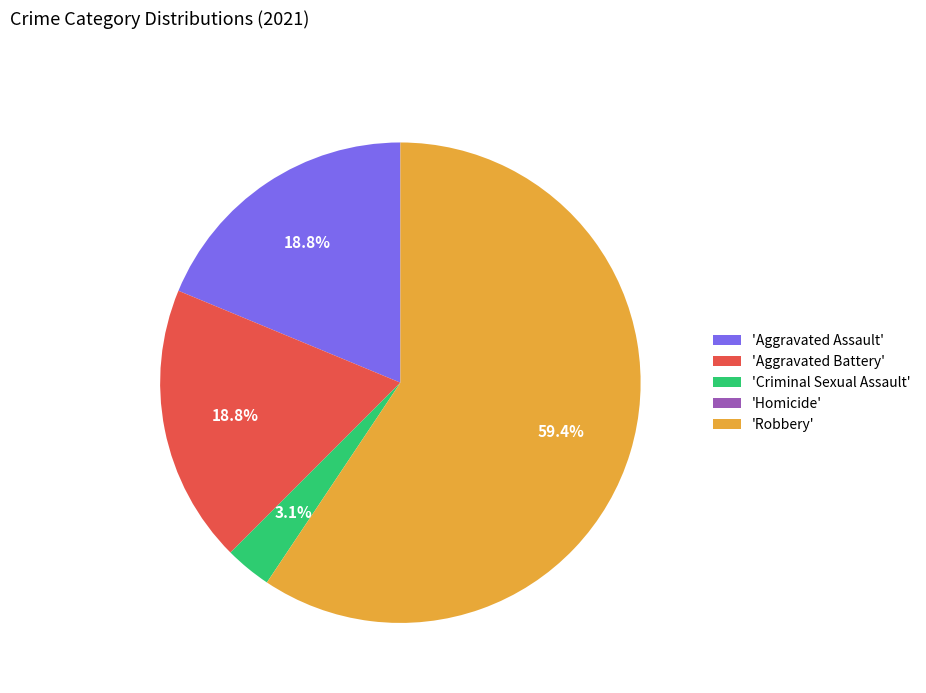

What is the largest slice in the pie chart?

'Robbery'